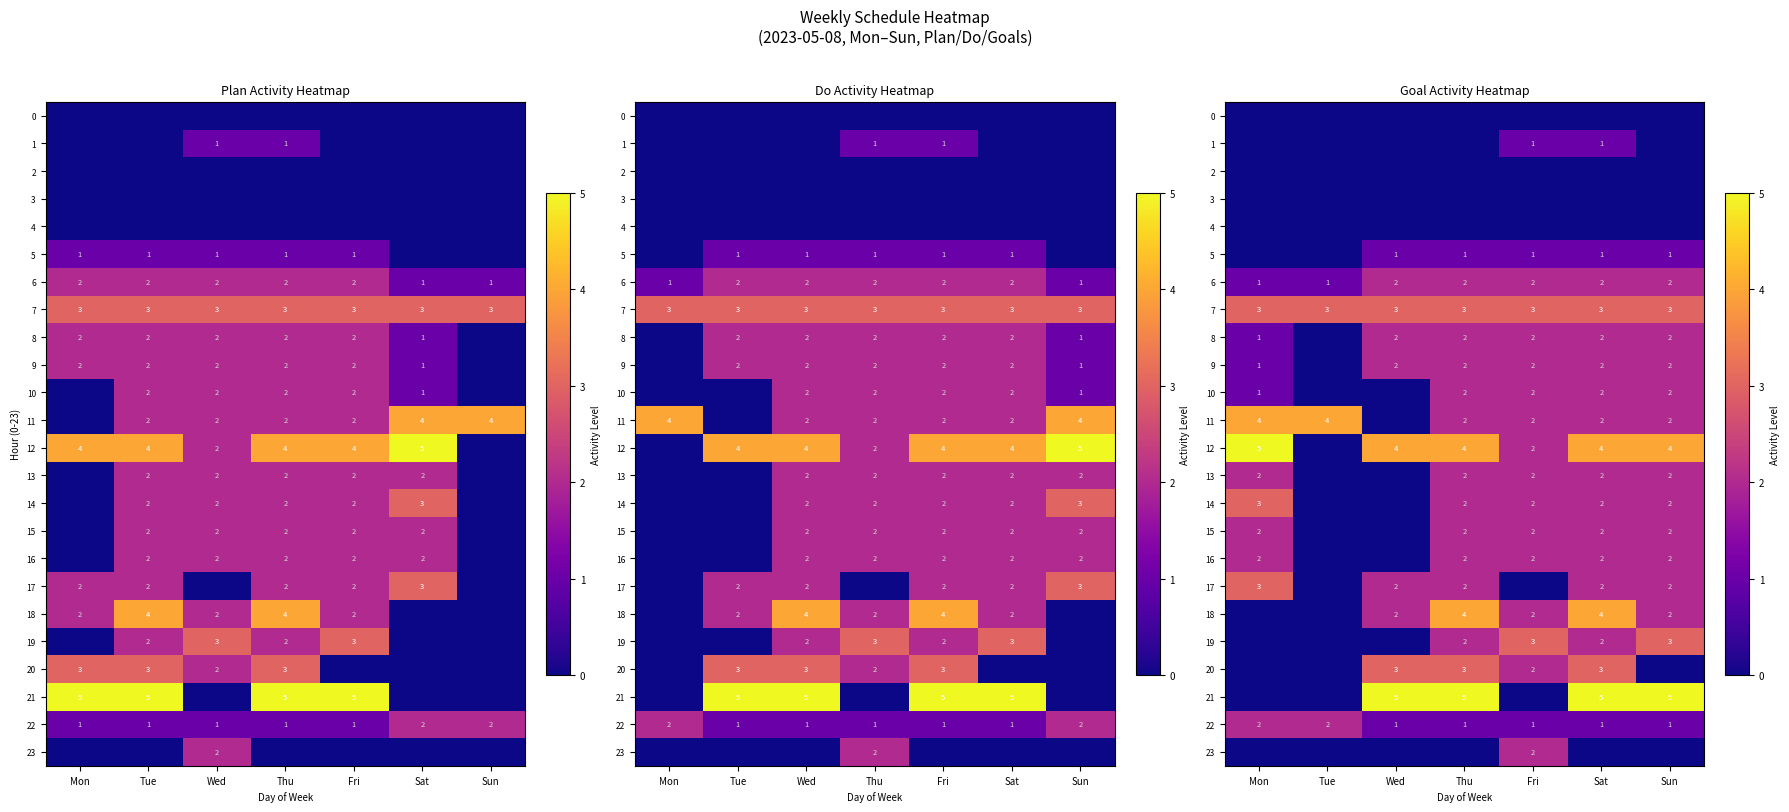

What is the total value across all series at Mon?

30